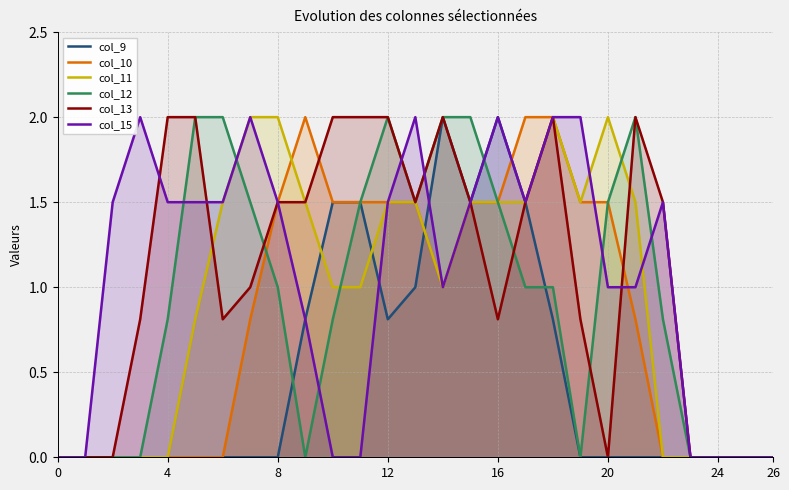

At which category does col_15 reach its first local valley?

14